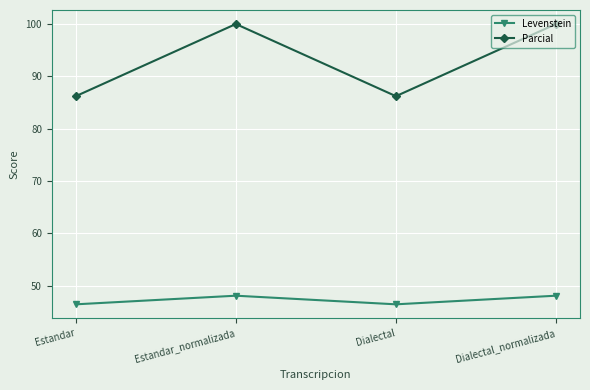

Which series has the largest range (max minus min)?

Parcial